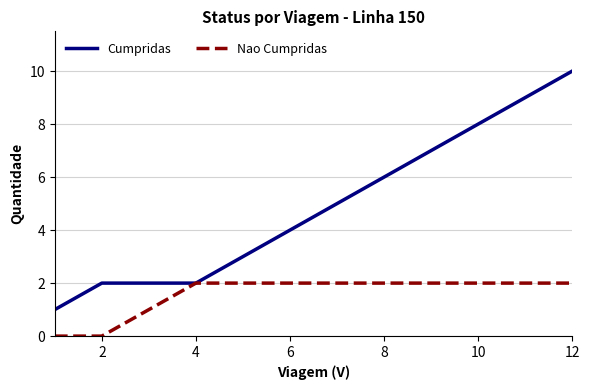

Rank the series by their average value, from highest to lowest.

Cumpridas, Nao Cumpridas